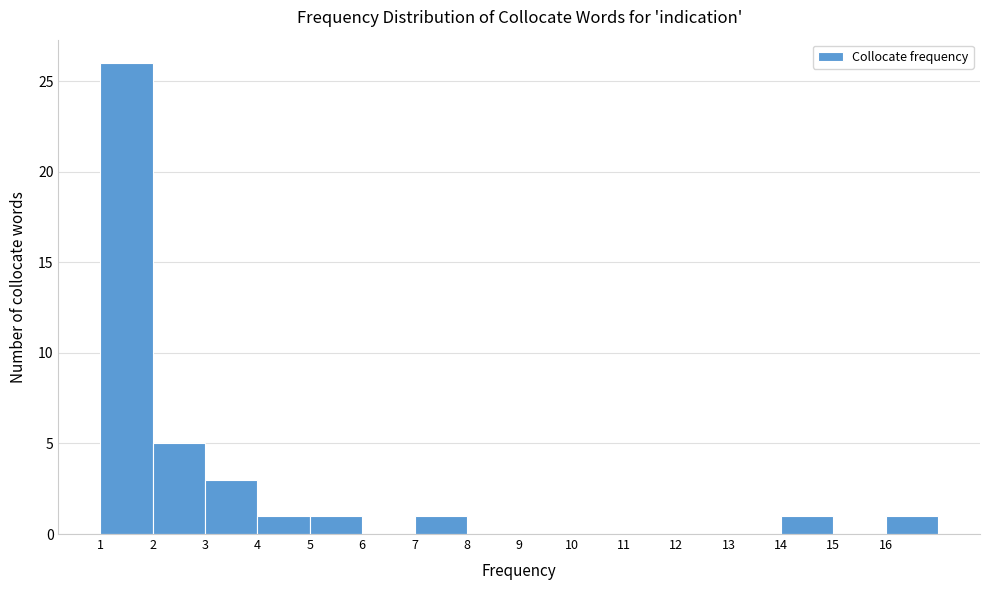

Which range on the x-axis has the tallest bar?

1 to 2